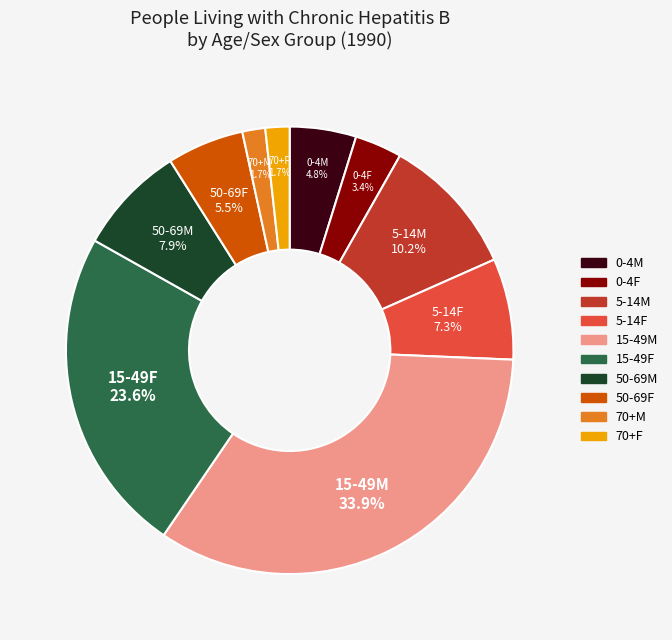

Is it true that 70+M is 15% of the pie?

False